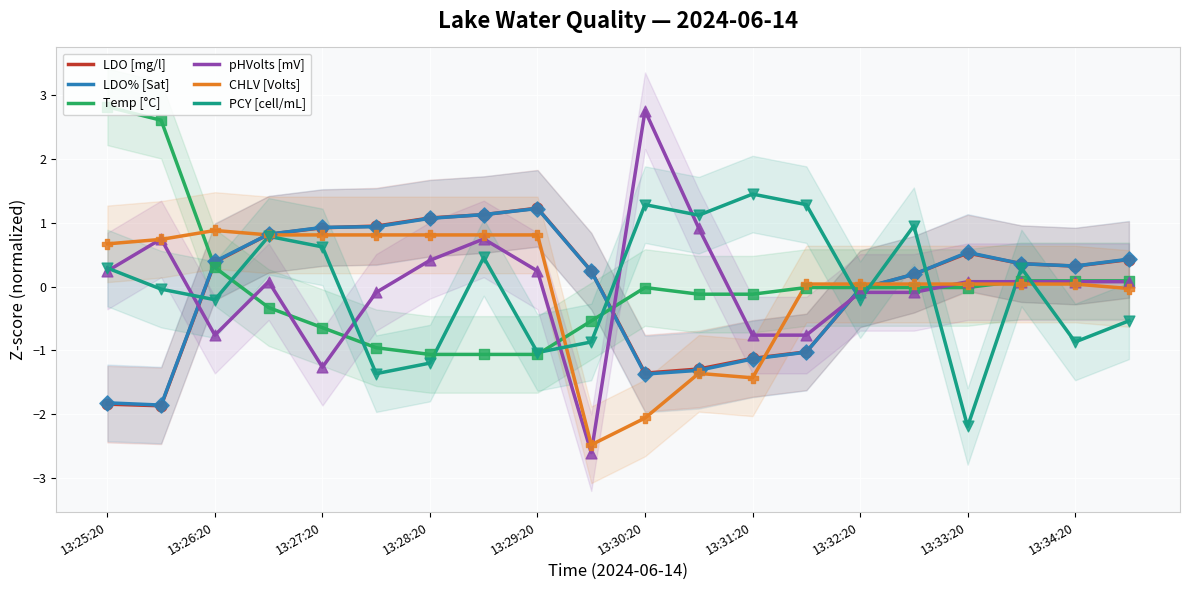

Which series reaches the maximum Y coordinate?

Temp [°C]